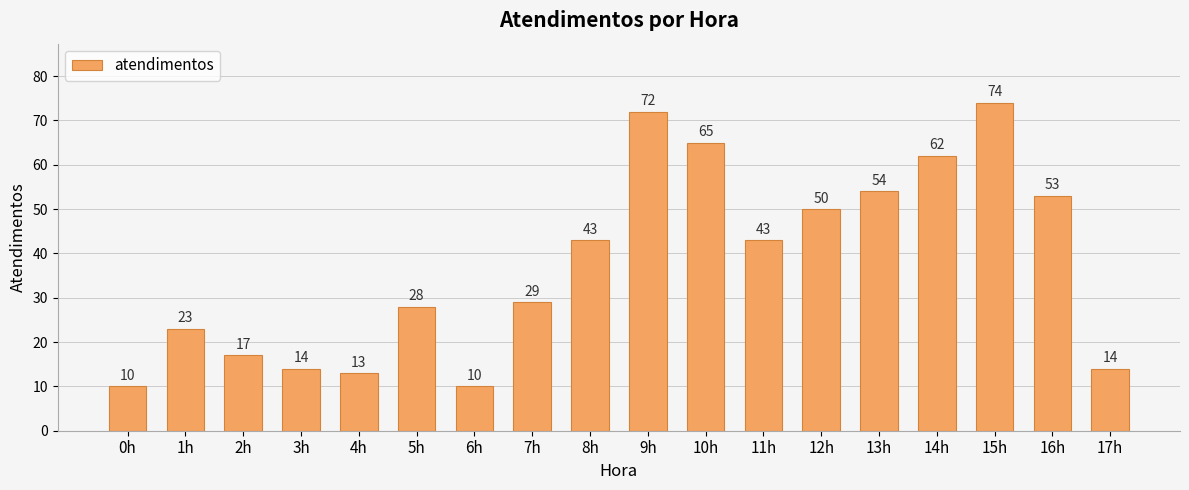

Does the chart contain any negative values?

No